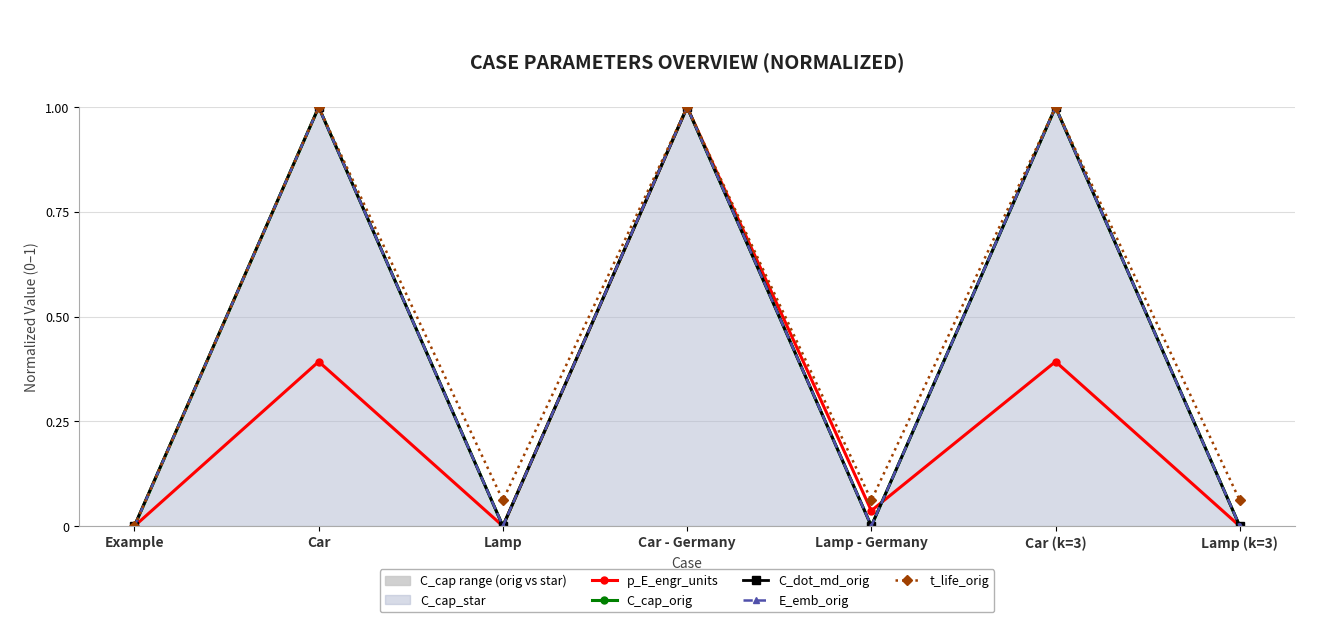

How many distinct data groups are displayed?

5